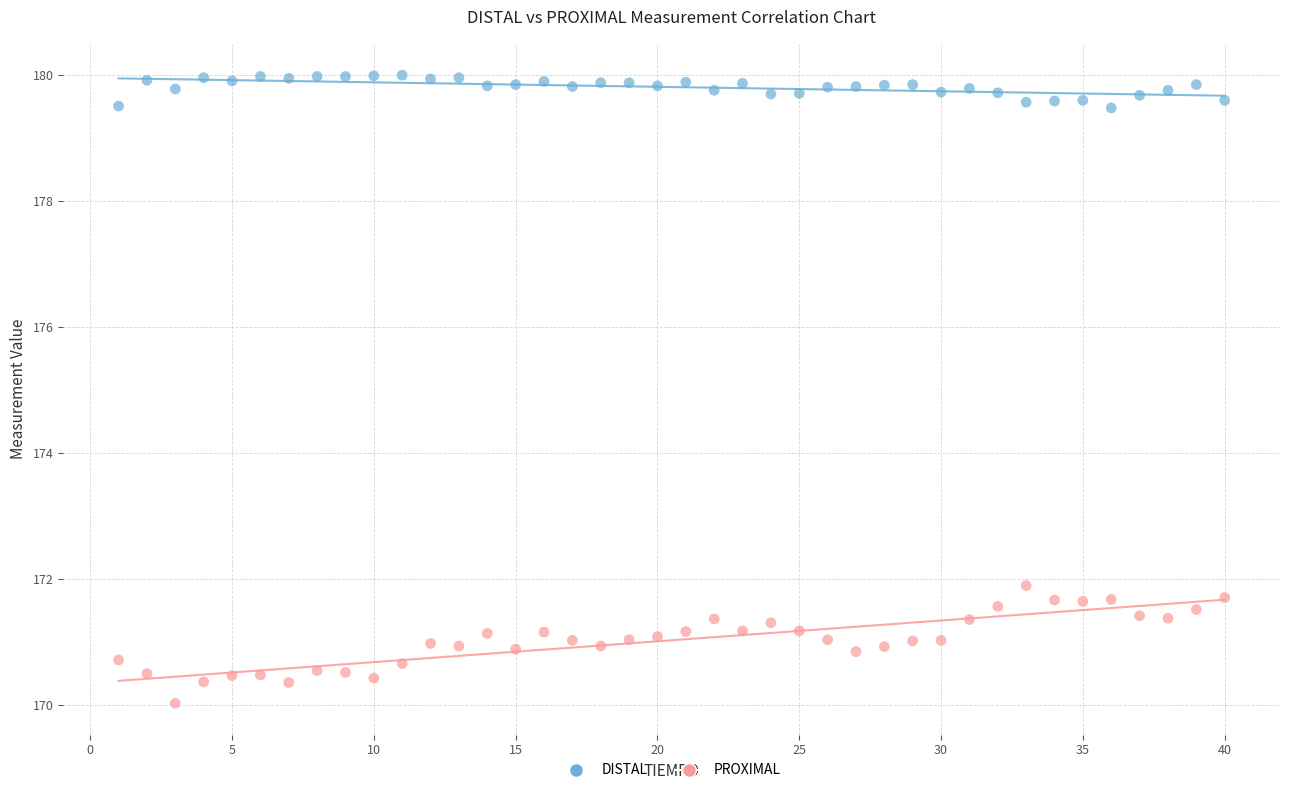

Across all data points, what is the range of Y values (max minus min)?

10.0